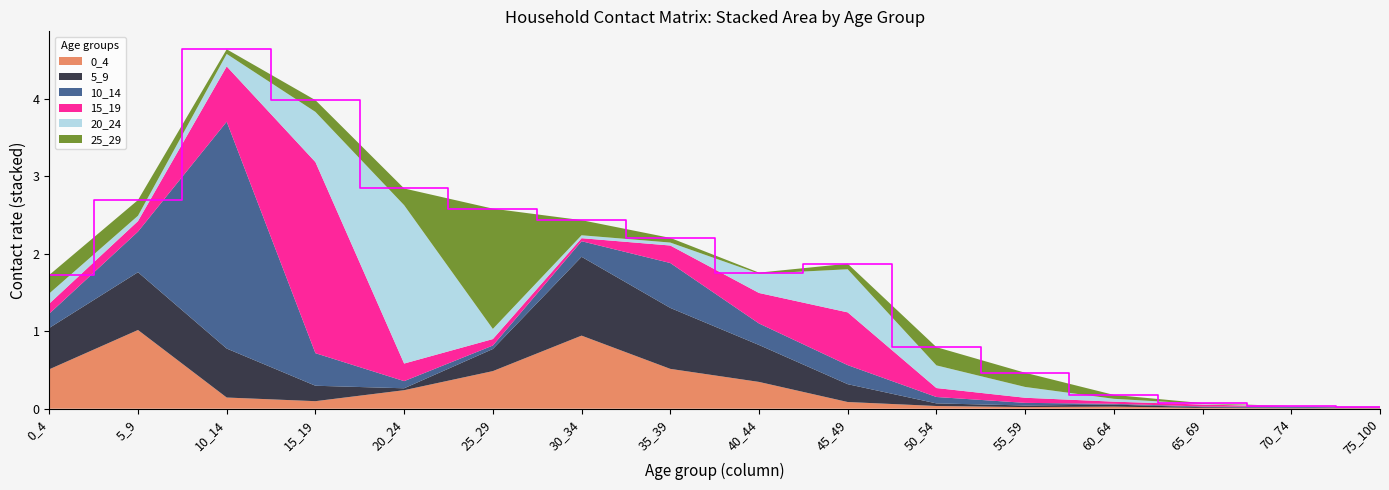

Reading right to left, what are all the values shown in this chart?

0_4: 0.0	0.0	0.0	0.0	0.0	0.0	0.1	0.3	0.5	0.9	0.5	0.2	0.1	0.1	1.0	0.5
5_9: 0.0	0.0	0.0	0.0	0.0	0.0	0.2	0.5	0.8	1.0	0.3	0.0	0.2	0.6	0.7	0.5
10_14: 0.0	0.0	0.0	0.0	0.0	0.1	0.2	0.3	0.6	0.2	0.0	0.1	0.4	2.9	0.5	0.2
15_19: 0.0	0.0	0.0	0.0	0.1	0.1	0.7	0.4	0.2	0.0	0.1	0.2	2.5	0.7	0.1	0.1
20_24: 0.0	0.0	0.0	0.0	0.1	0.3	0.6	0.2	0.0	0.0	0.1	2.0	0.6	0.2	0.1	0.1
25_29: 0.0	0.0	0.0	0.1	0.2	0.2	0.1	0.0	0.1	0.2	1.6	0.2	0.2	0.1	0.2	0.2